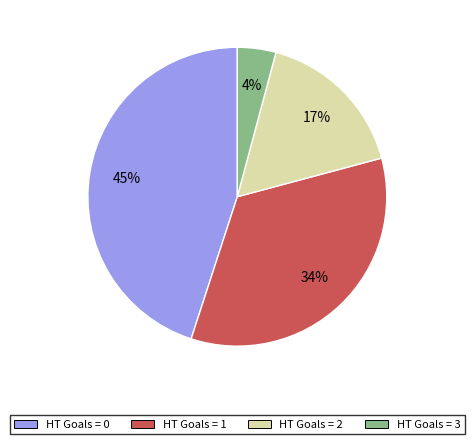

To the nearest percent, what is the average slice percentage?

25%